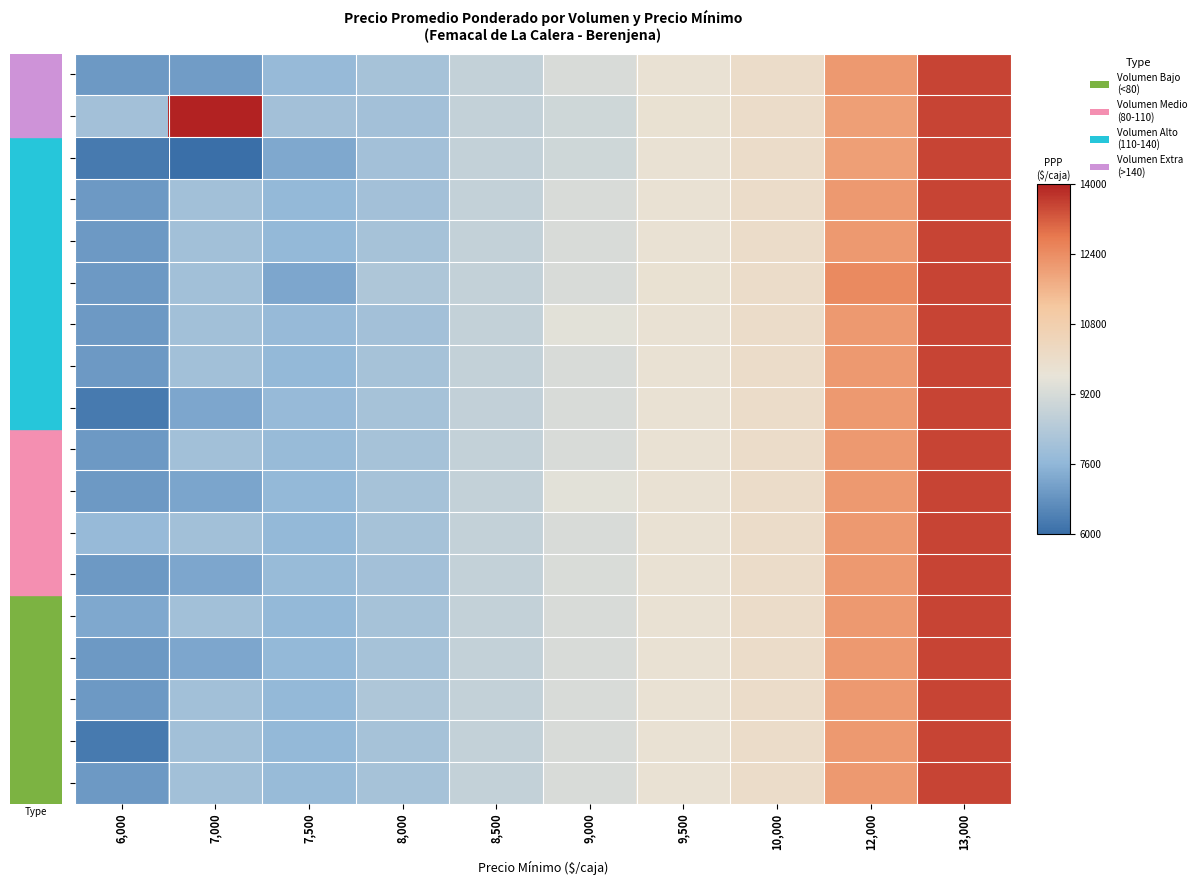

Which series has the widest spread of values?

60